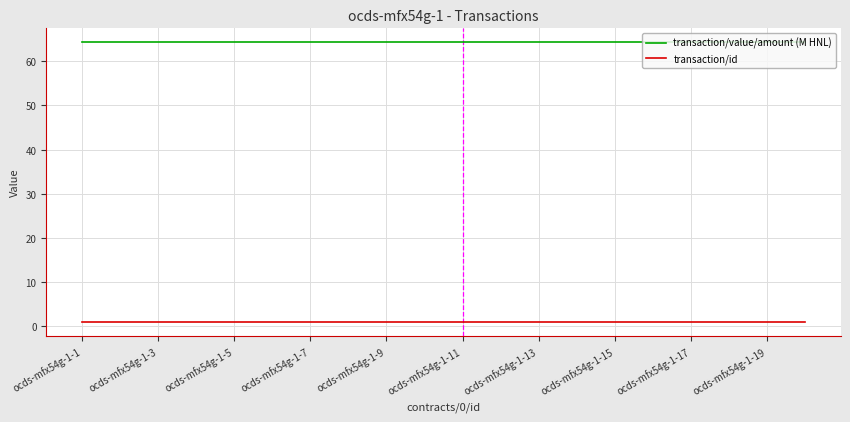

Which series has the largest total across all categories?

transaction/value/amount (M HNL)